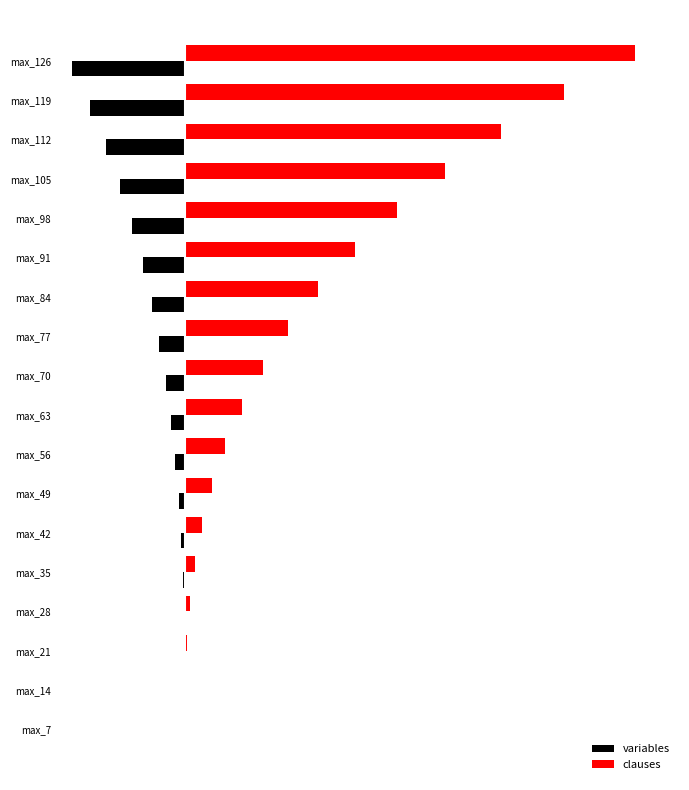

What are all the series names shown in the legend?

variables, clauses